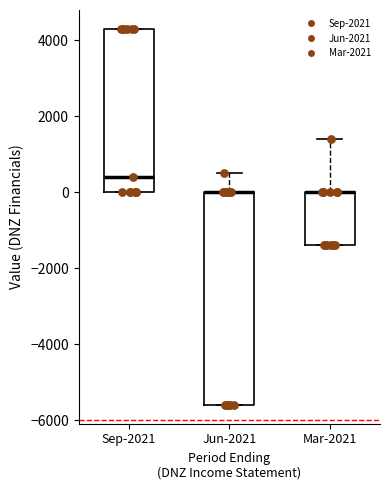

Reading left to right, read every box against the y-axis: the position of its median line, the range the box covers, and the ends of its whiskers. The values are not printed on the chart, so give them approximately, as read against the axis.

Sep-2021: median 400, box 0 to 4400, whiskers 0 to 4400
Jun-2021: median 0 (drawn on the box's upper edge), box -5600 to 0, whiskers -5600 to 600
Mar-2021: median 0 (drawn on the box's upper edge), box -1400 to 0, whiskers -1400 to 1400